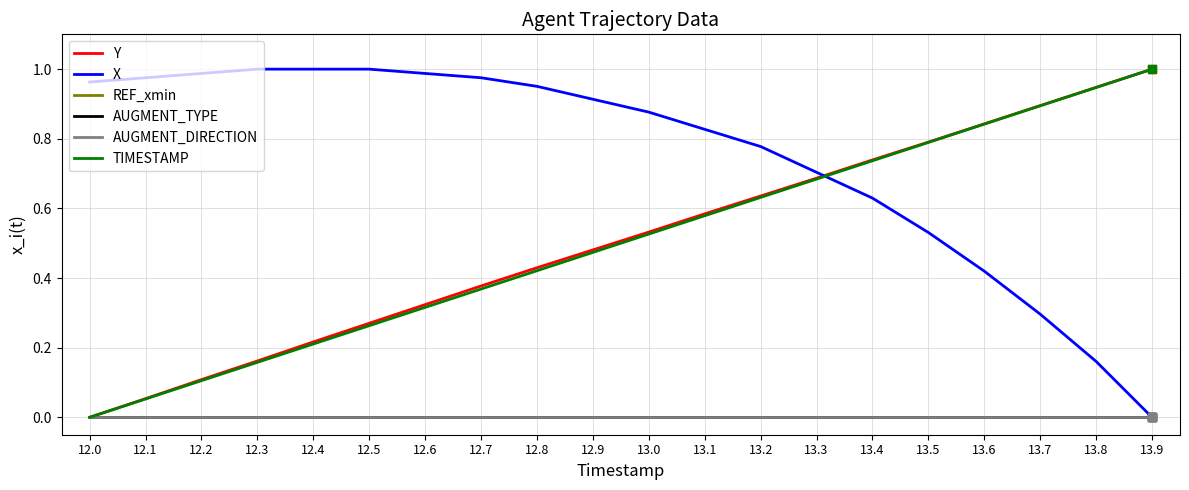

Between 12.3 and 12.8, which series saw the biggest shift?

Y